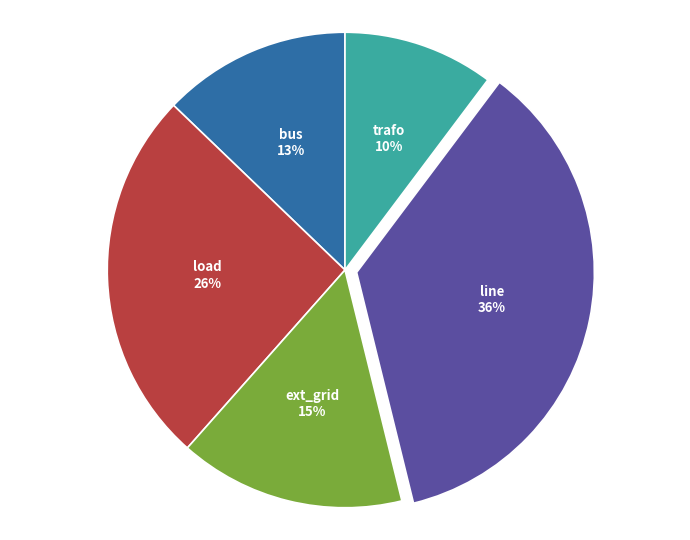

To the nearest percent, what is the difference between the largest and smallest slice percentages?

26%